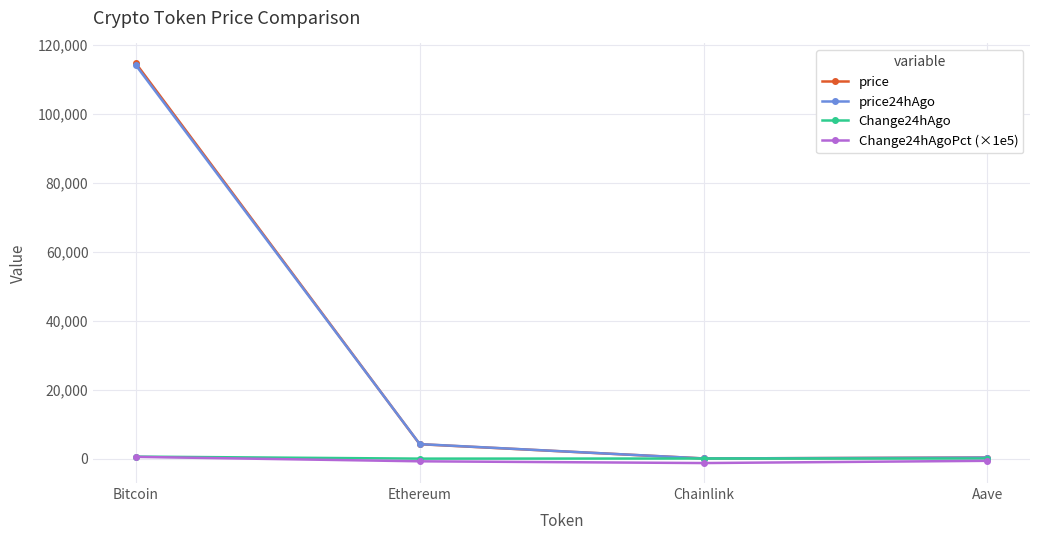

True or false: price has more than 2 points higher than both neighbors.

False